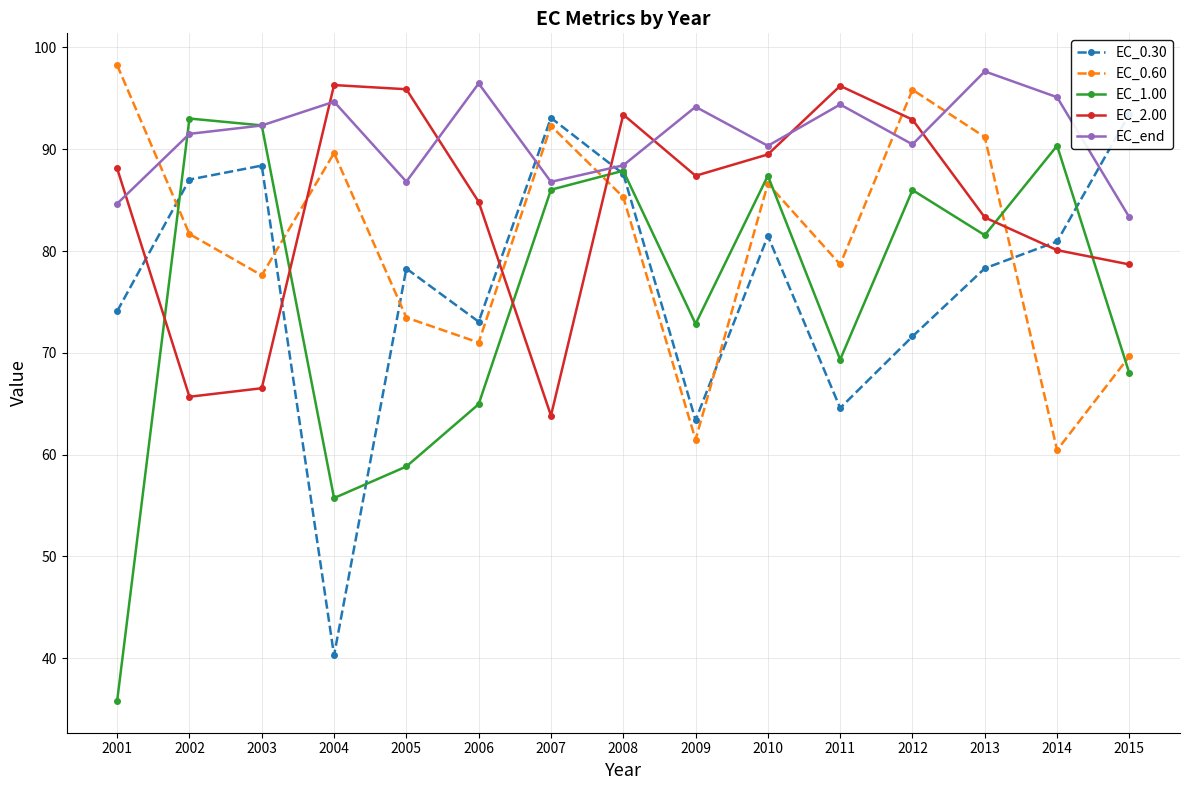

Does the chart display data point markers on the line(s)?

Yes